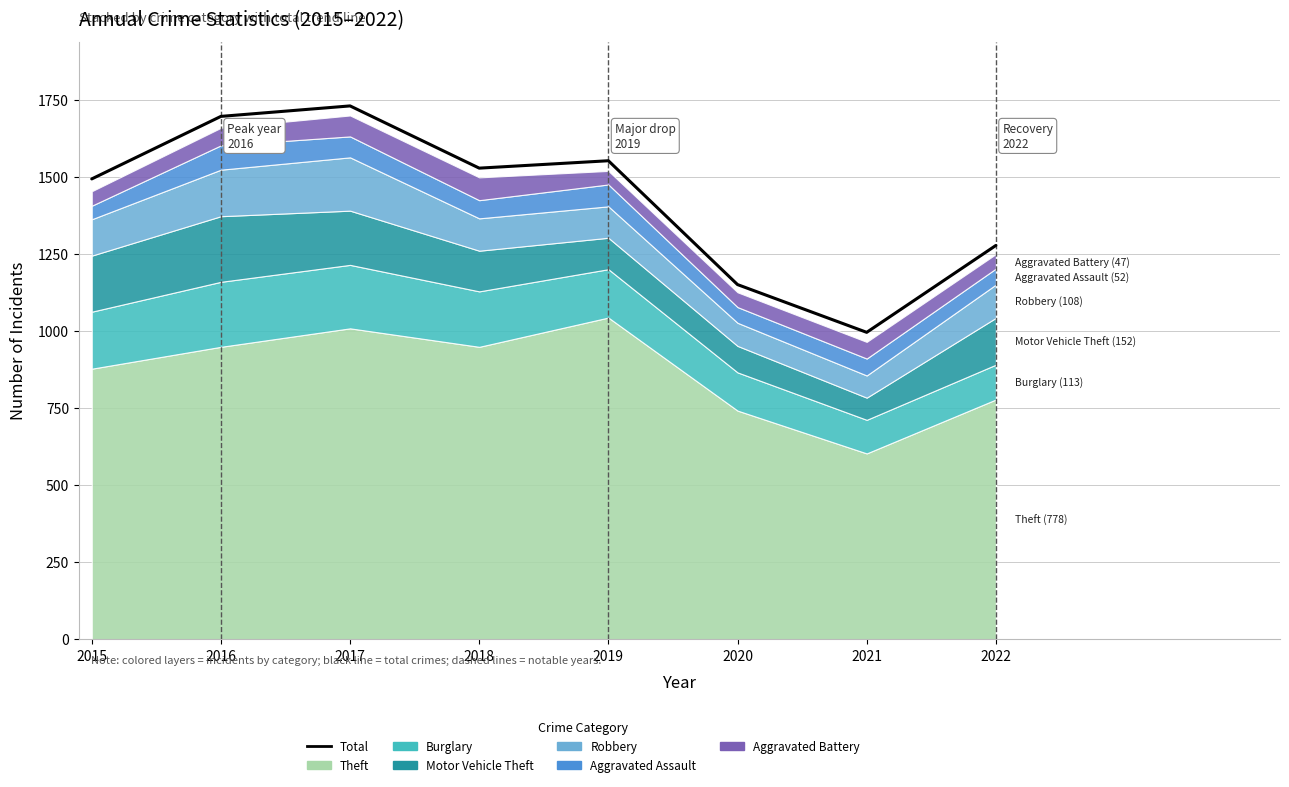

Where is the first local minimum?

2018